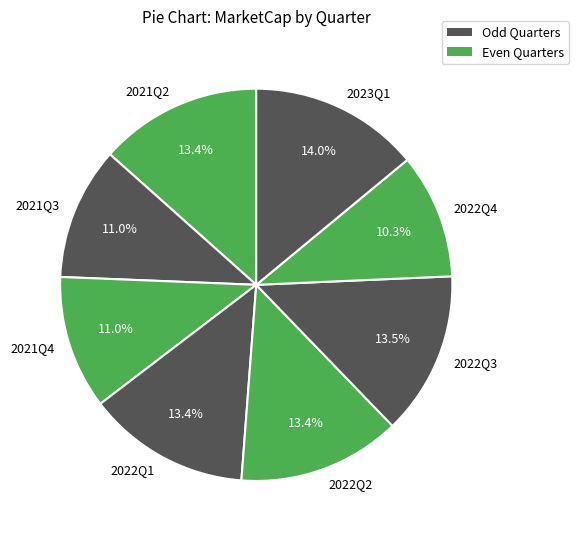

To the nearest percent, what is the difference between the largest and smallest slice percentages?

4%